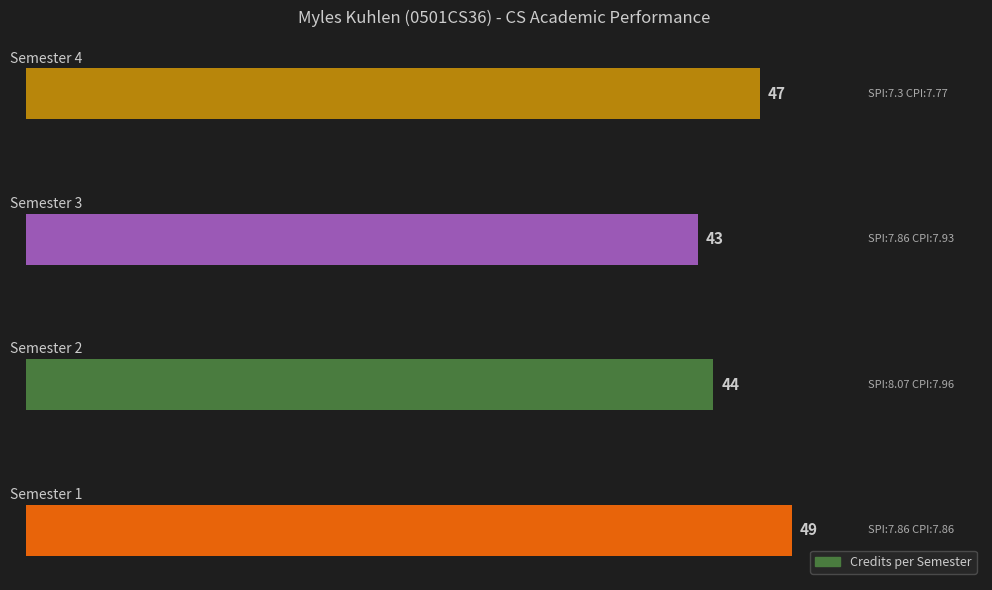

What is the difference between the maximum and minimum values?

6